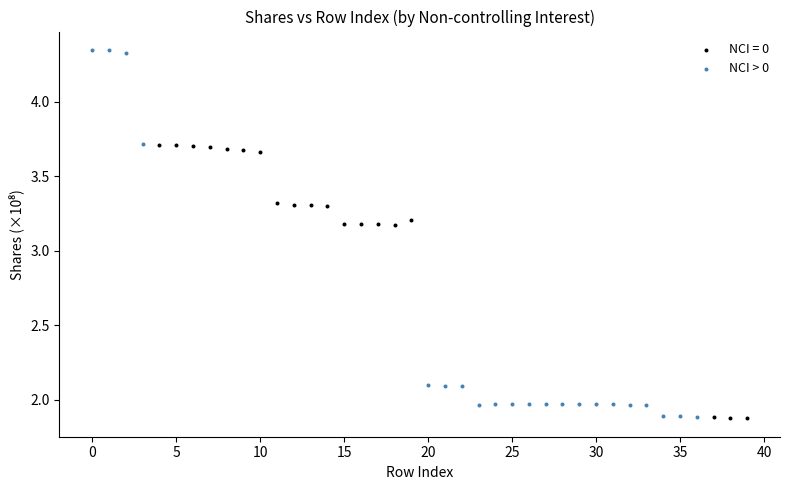

Which series reaches the maximum Y coordinate?

NCI > 0